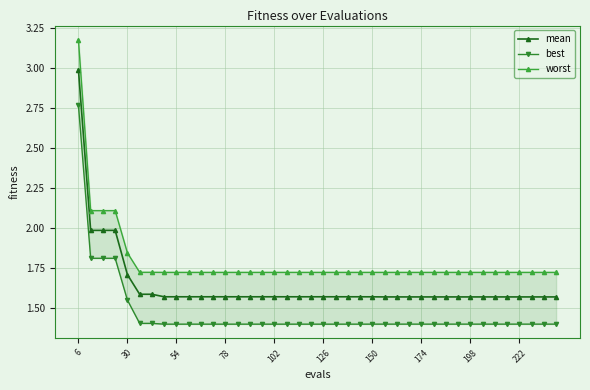

At how many categories does at least one series exceed 2?

4